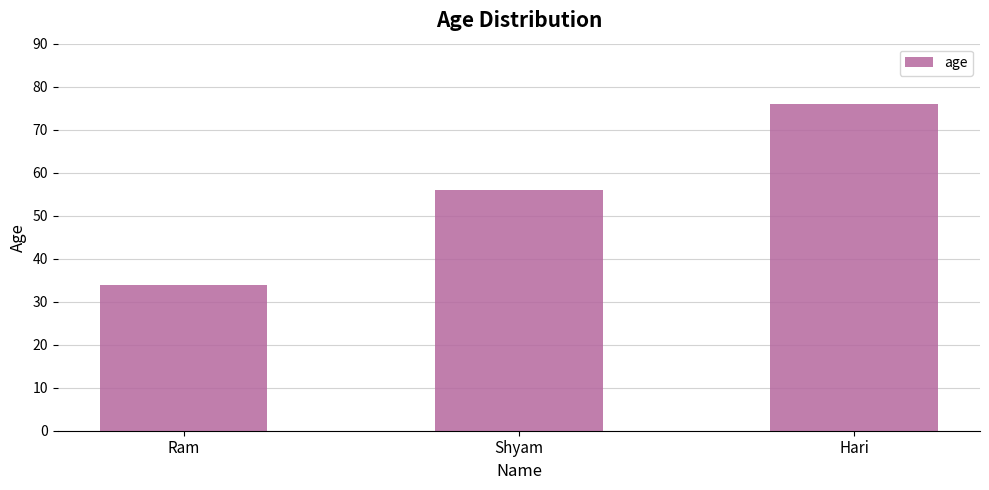

Which category has the highest value across all series?

Hari